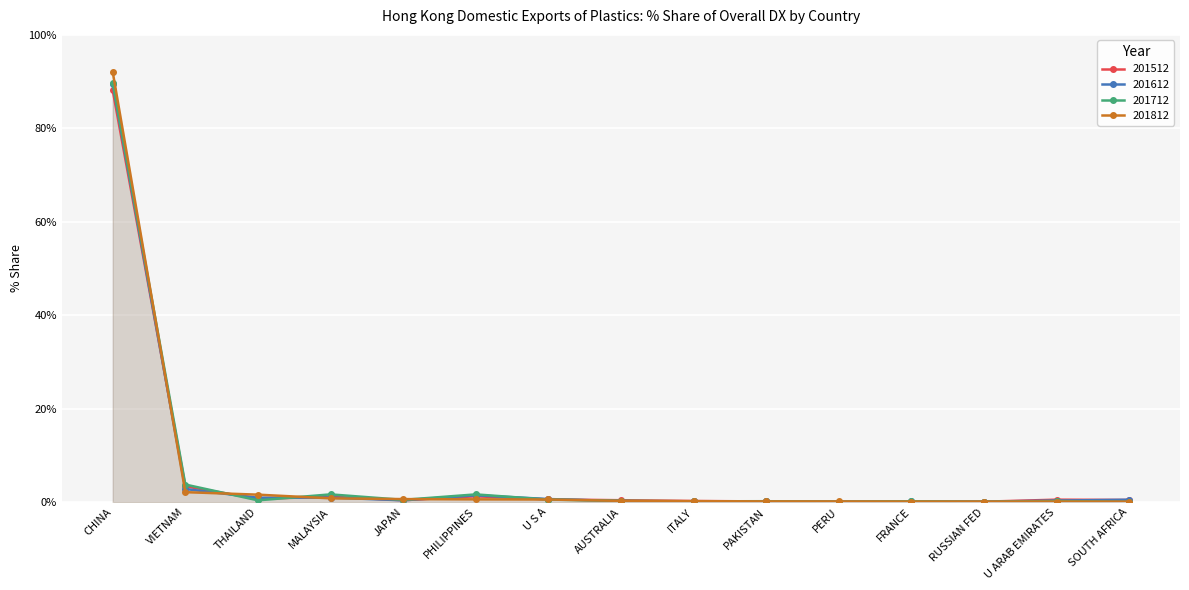

In 201712, how many points are higher than both neighbors (excluding endpoints)?

5